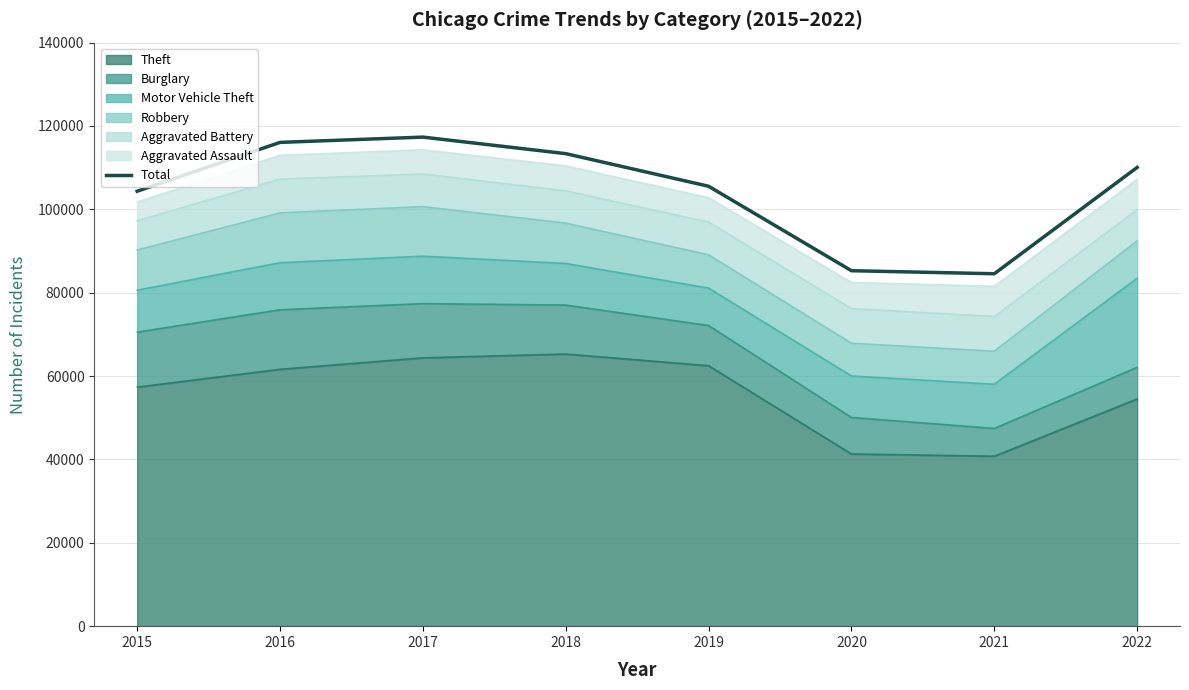

What is the sum of the values at 2018 and 2016?

229433